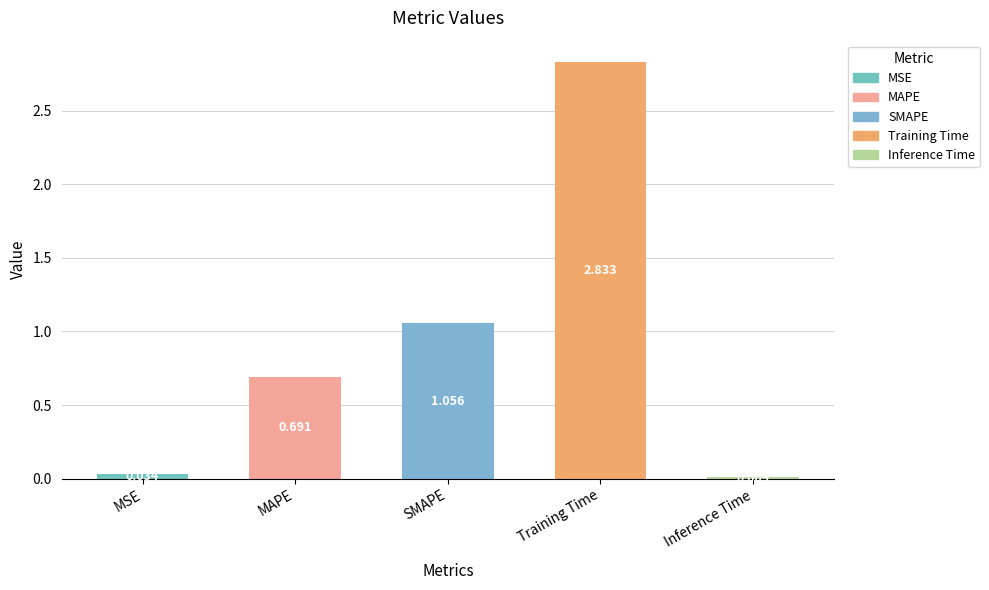

Between Training Time and MSE, which is larger?

Training Time